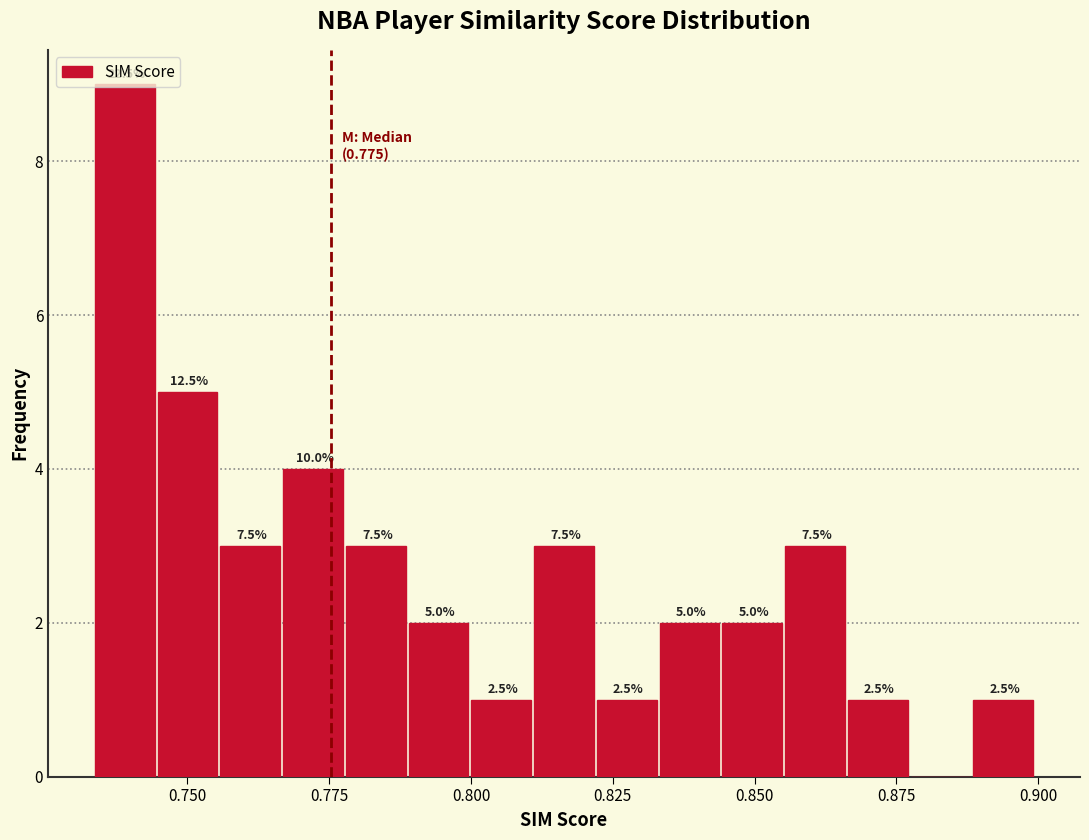

Around what value on the x-axis is the tallest bar? Give the approximate position of its centre, as read against the axis.

0.740